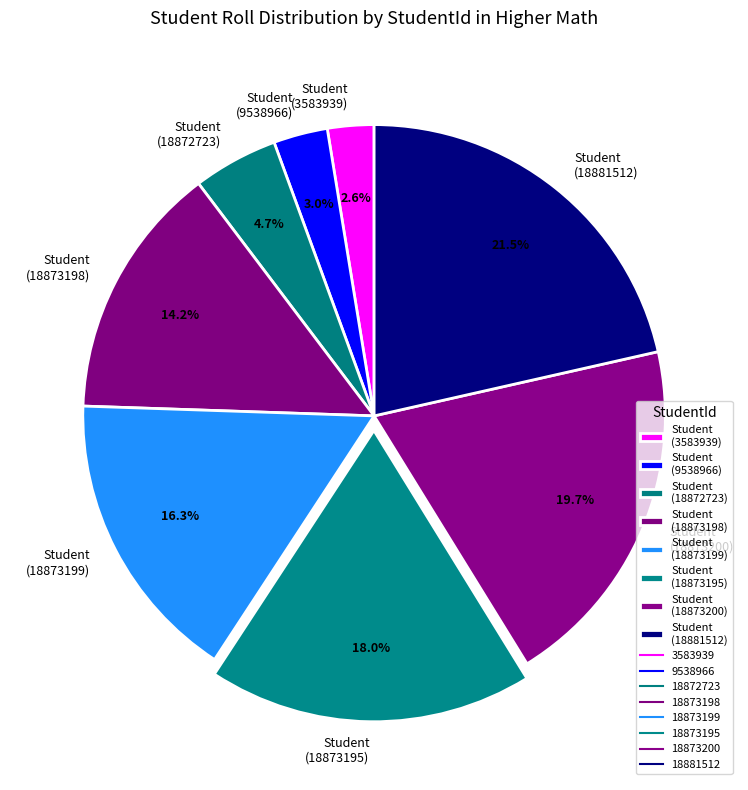

To the nearest percent, what is the difference between the largest and smallest slice percentages?

19%